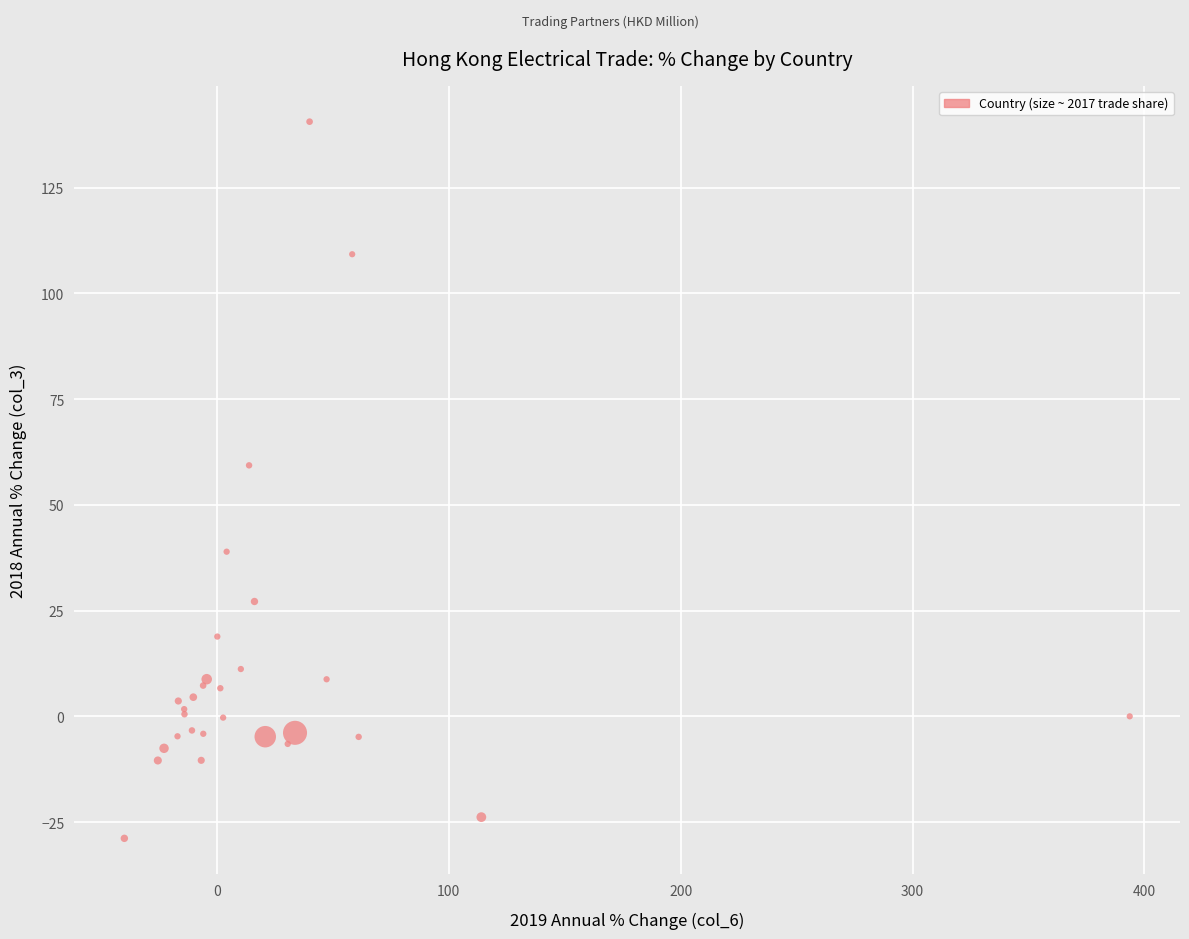

What Y value in the scatter plot is closest to 55?

59.3